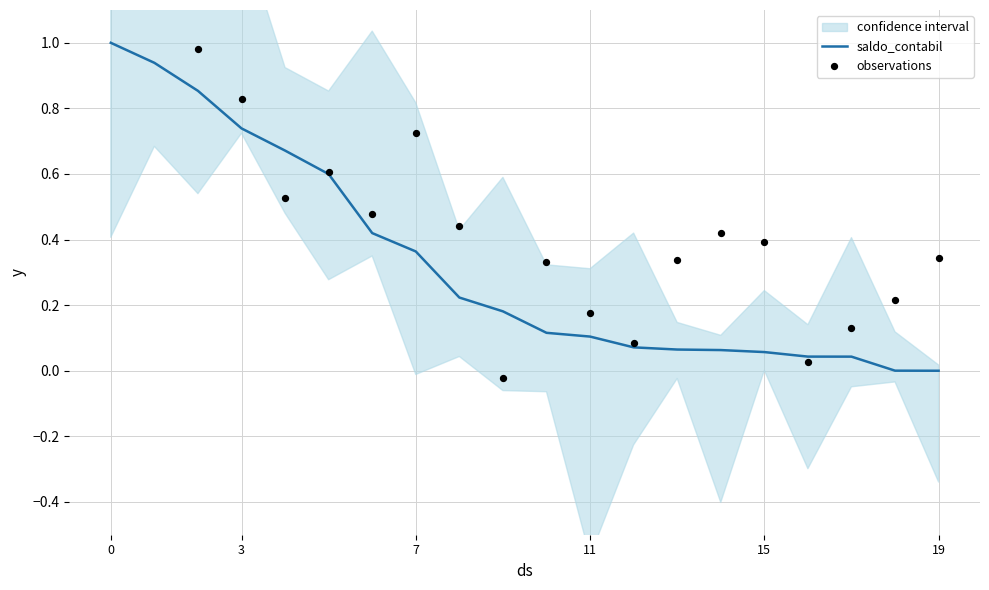

Which series has the largest total across all categories?

observations